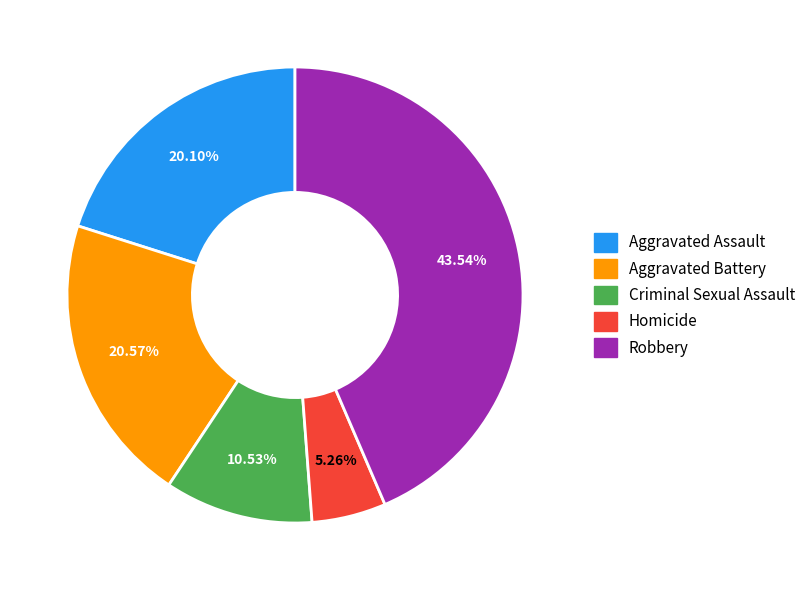

Which category has the smallest portion of the pie?

Homicide